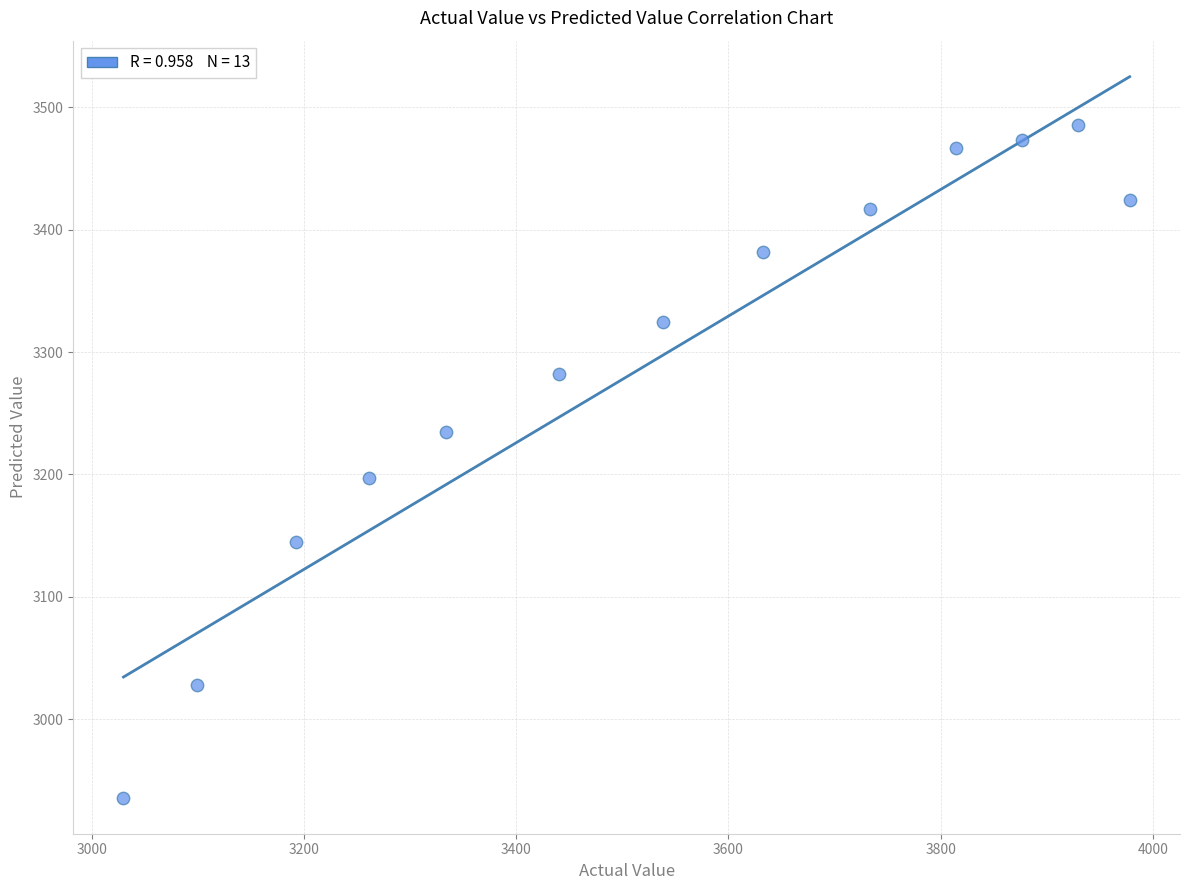

What Y value in the scatter plot is closest to 3210?

3196.9